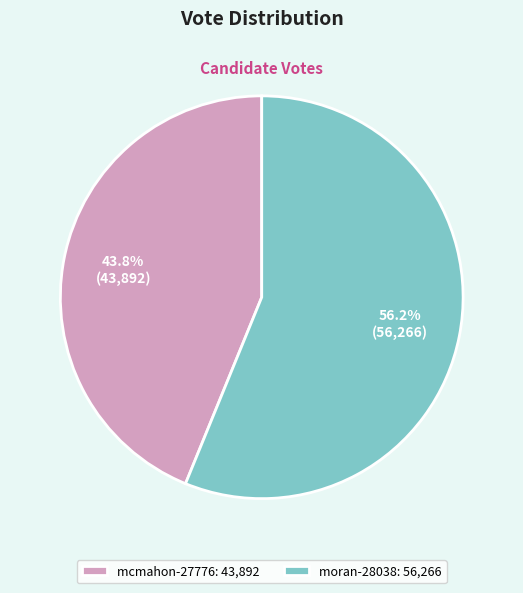

What is the total percentage of moran-28038 and mcmahon-27776?

100.0%